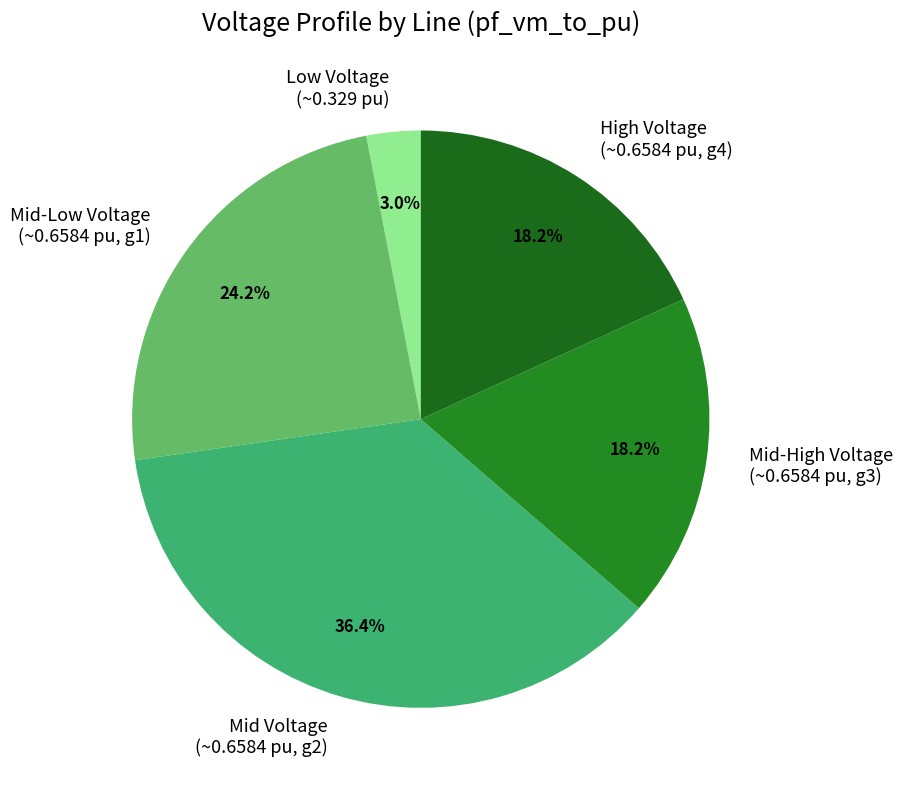

Does any single category account for the majority?

No